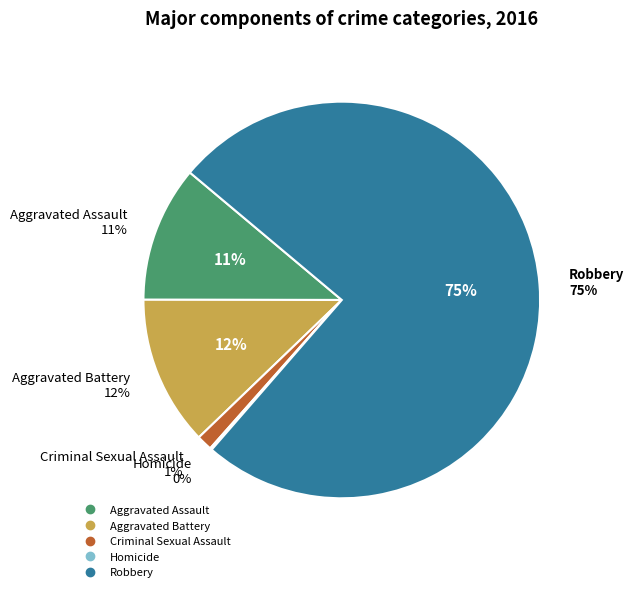

Which slice is the largest?

Robbery